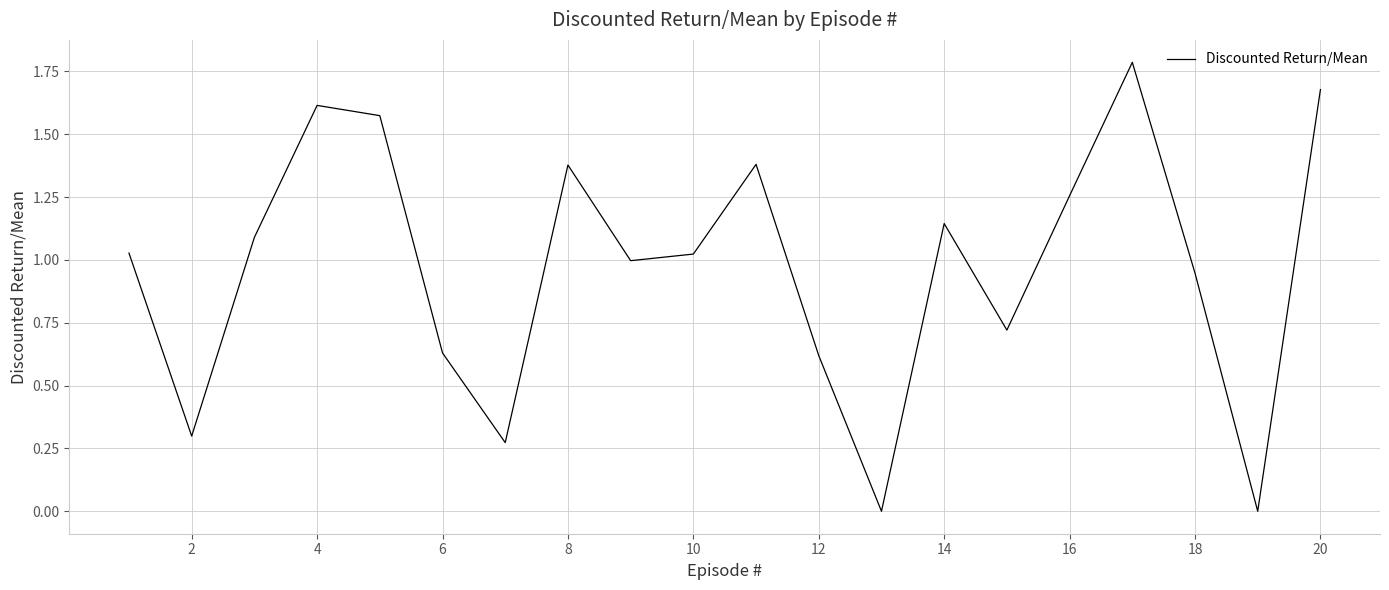

What is the maximum value shown in the chart?

1.8